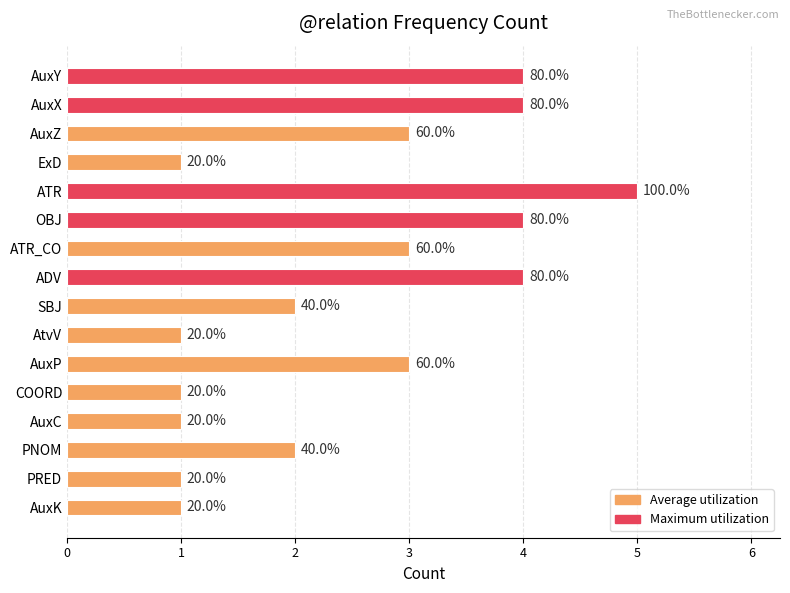

List the labels in order of value, largest first.

ATR, AuxY, AuxX, OBJ, ADV, AuxZ, ATR_CO, AuxP, SBJ, PNOM, ExD, AtvV, COORD, AuxC, PRED, AuxK